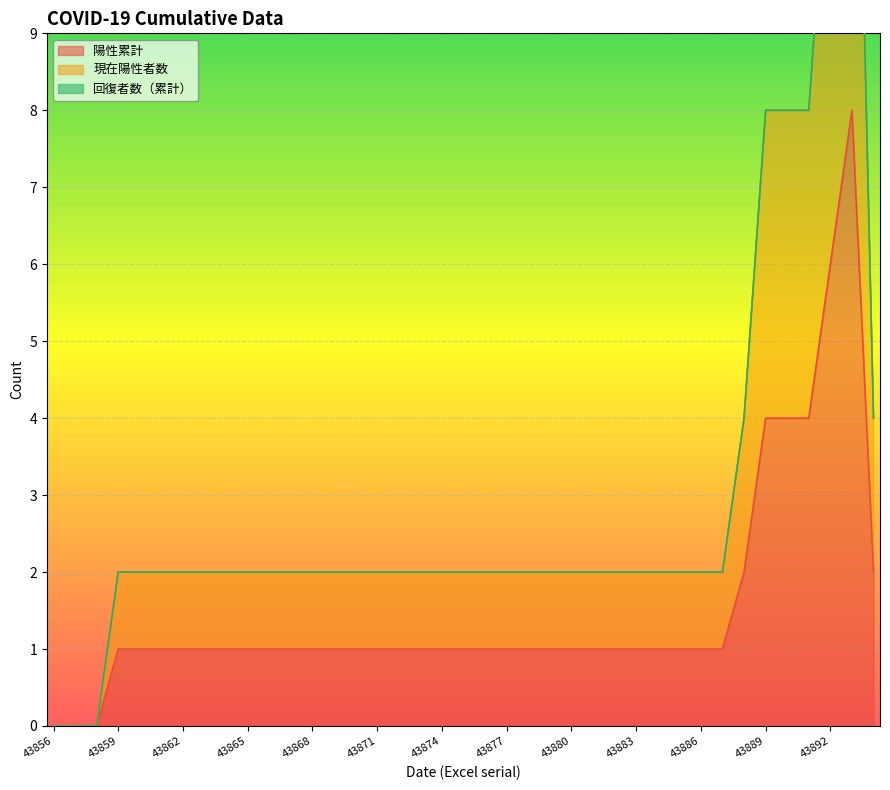

True or false: 現在陽性者数 and 陽性累計 cross at least once.

False